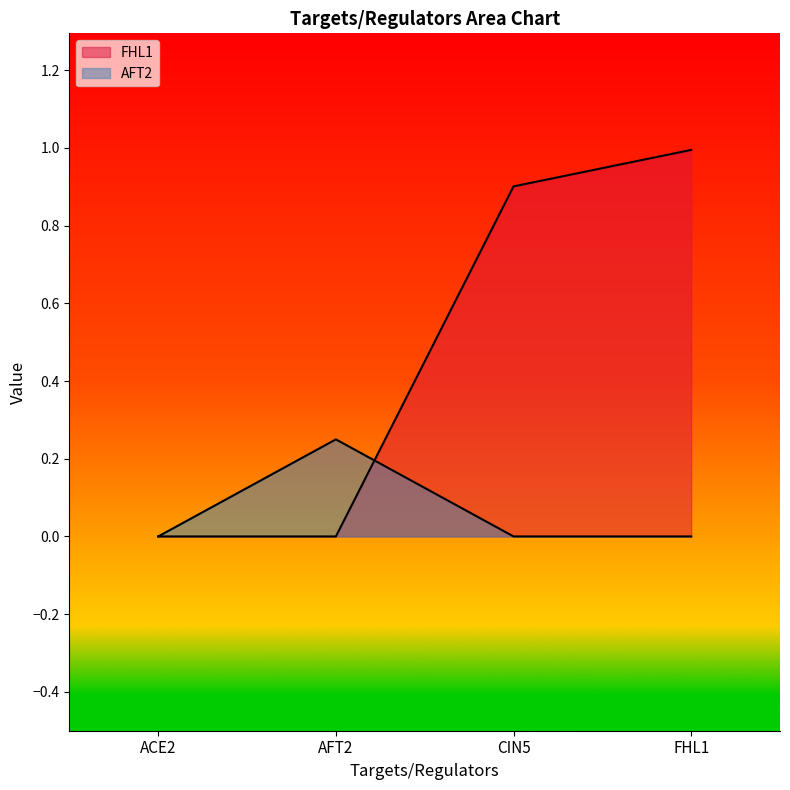

At how many categories does at least one series exceed 0?

3